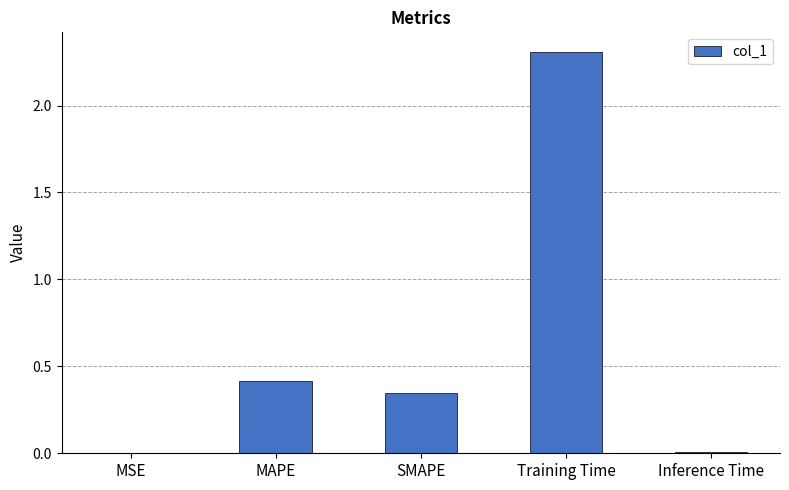

What is the change in value from MSE to MAPE?

+0.4